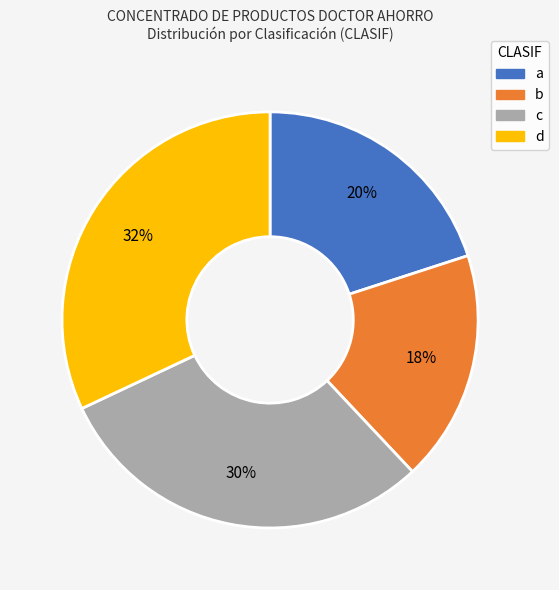

Between d and c, which is larger?

d